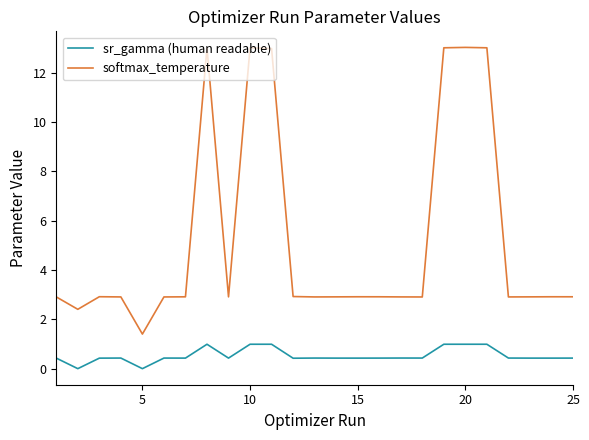

List the series in order of their overall mean, highest first.

softmax_temperature, sr_gamma (human readable)